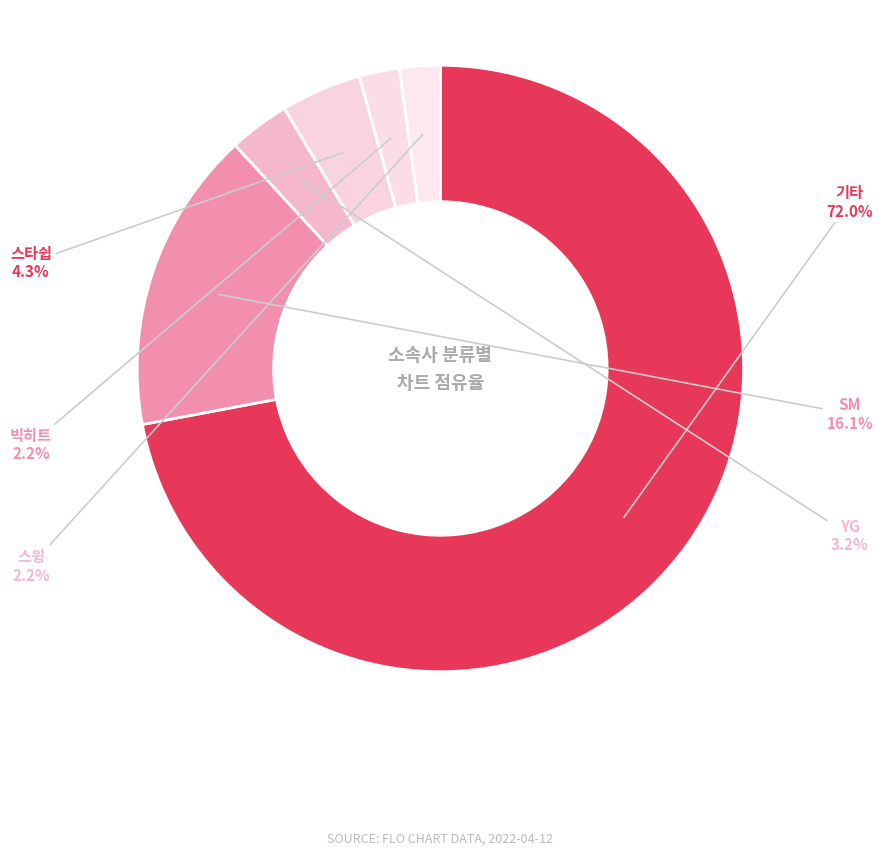

Which category has the biggest portion of the pie?

기타